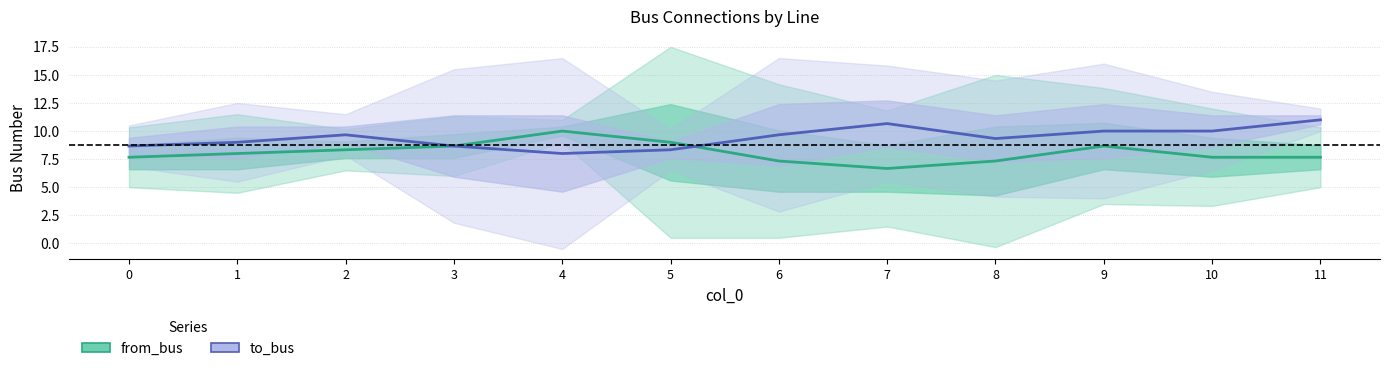

What are all the series names shown in the legend?

from_bus, to_bus